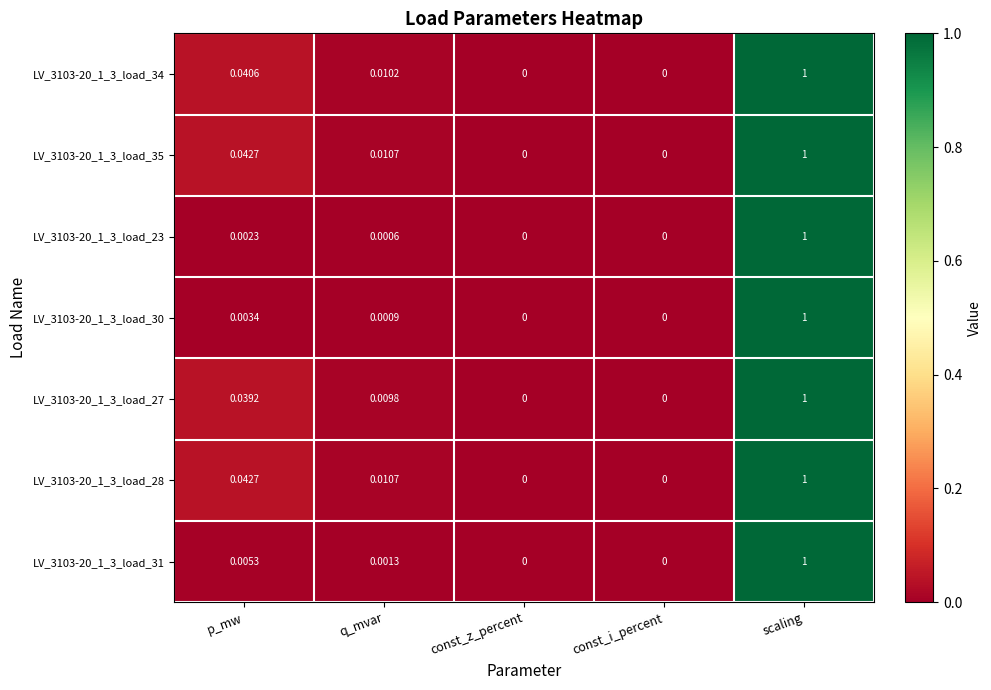

At which category is the sum across all series the highest?

scaling